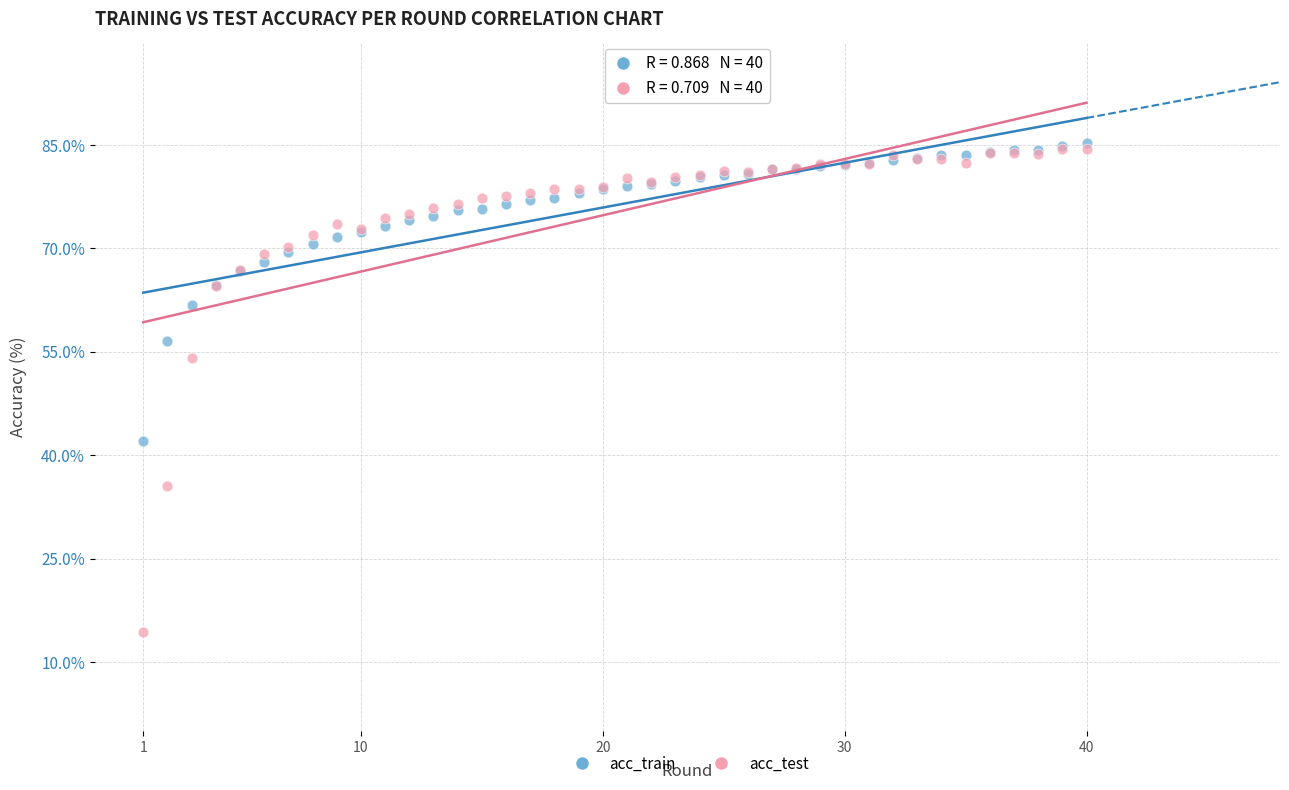

In the acc_test series, what Y value is closest to 49?

54.1